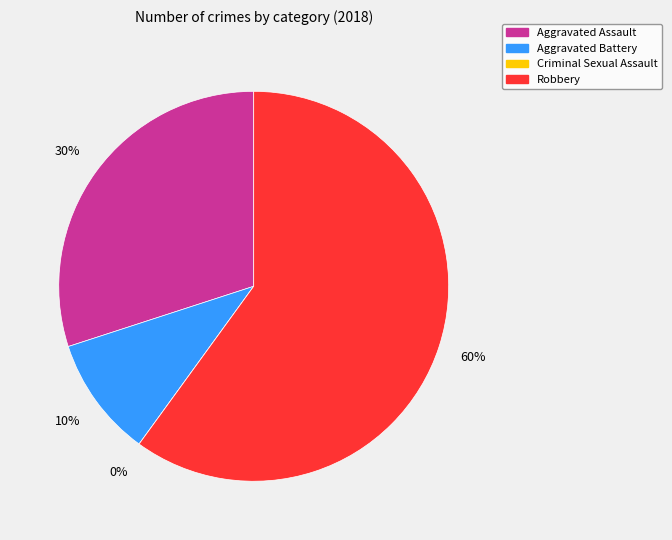

Rank the categories by value from lowest to highest.

Criminal Sexual Assault, Aggravated Battery, Aggravated Assault, Robbery